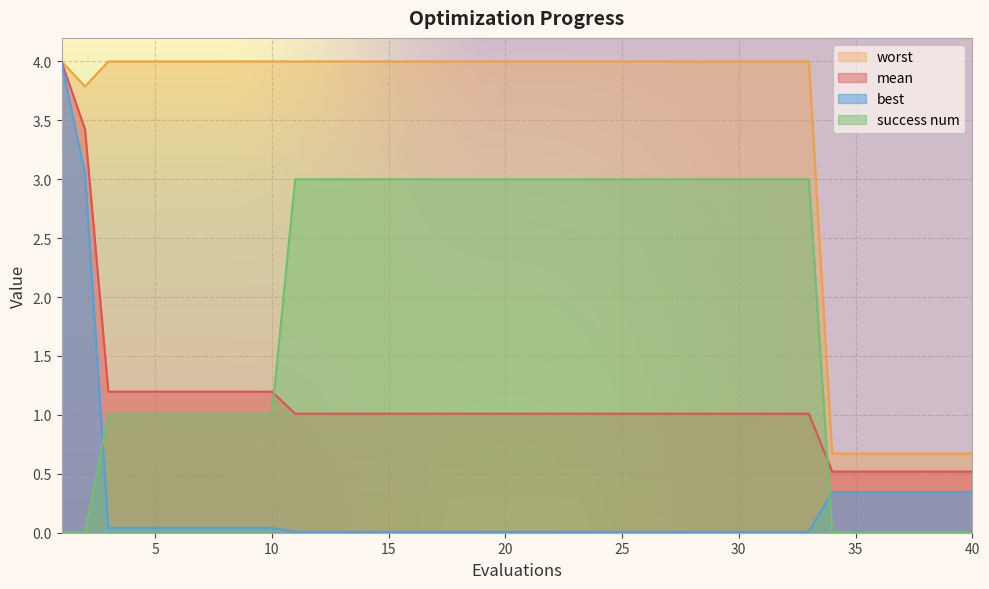

What are all the series names shown in the legend?

worst, mean, best, success num